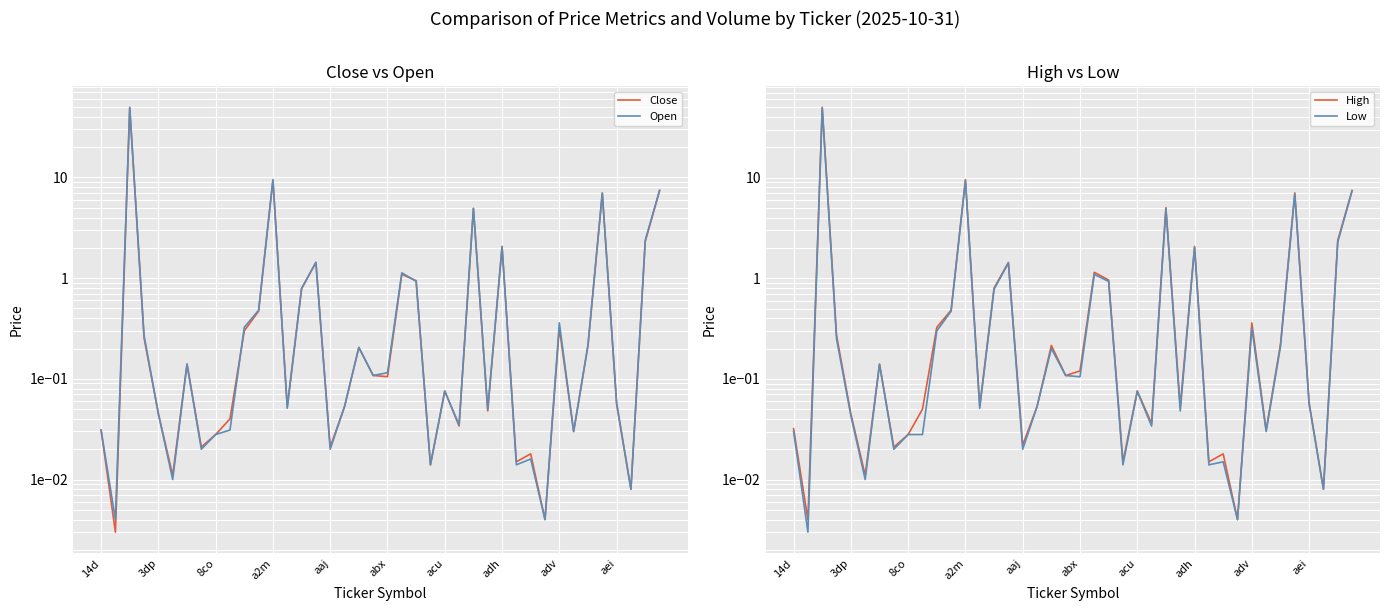

True or false: High and Open cross at least once.

False